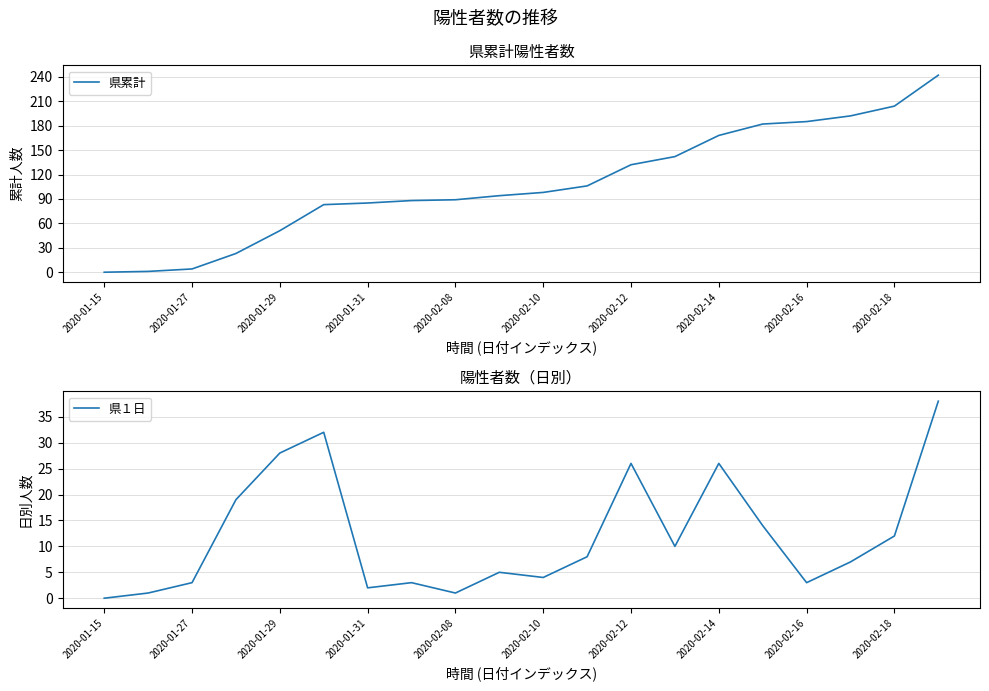

What are all the series names shown in the legend?

県累計, 県１日